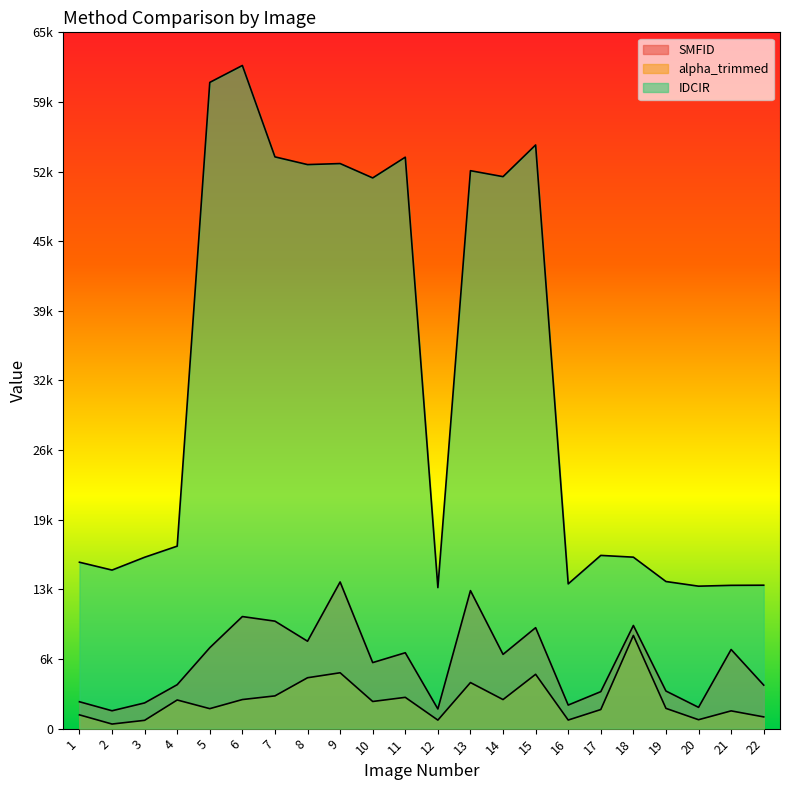

At 5, list the series in order from smallest to largest.

alpha_trimmed, SMFID, IDCIR